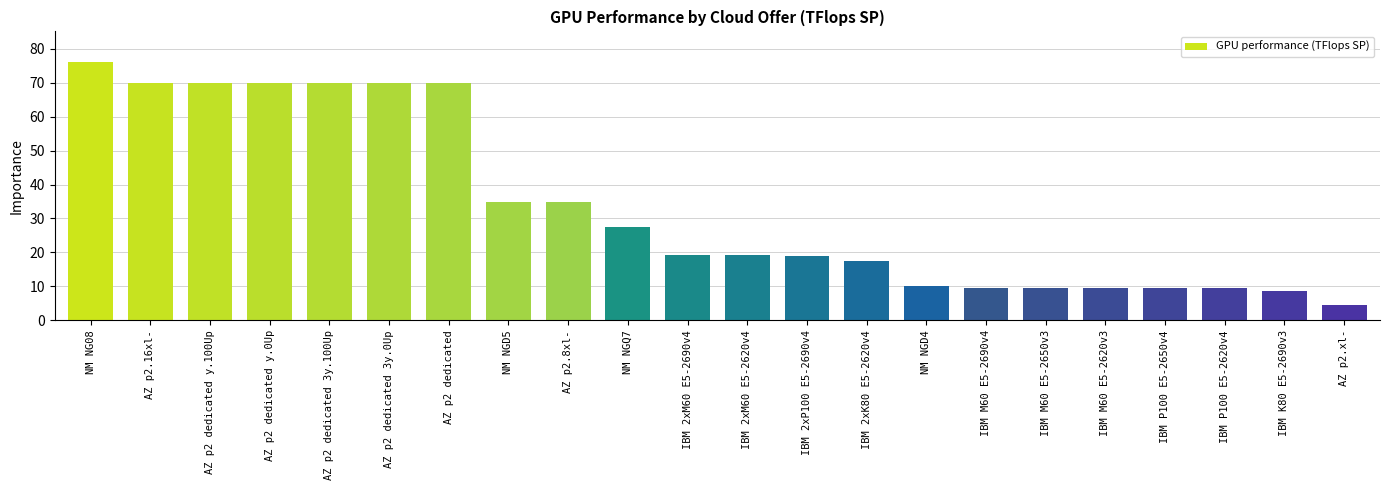

What is the average value?

33.6